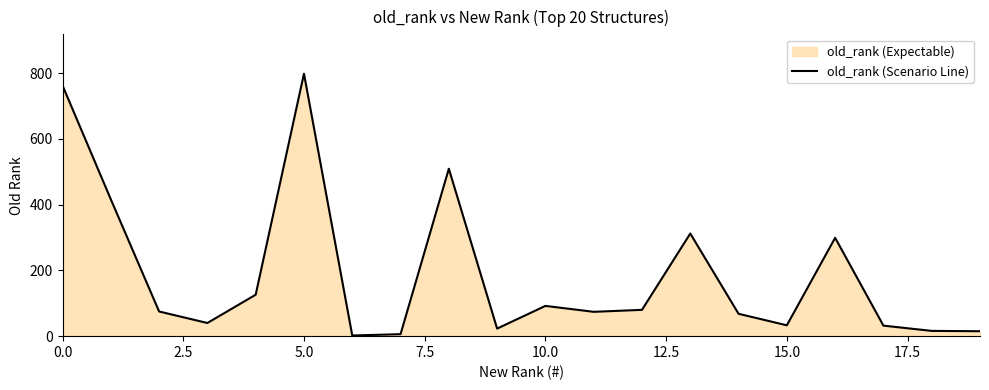

What is the sum of all values?

3778